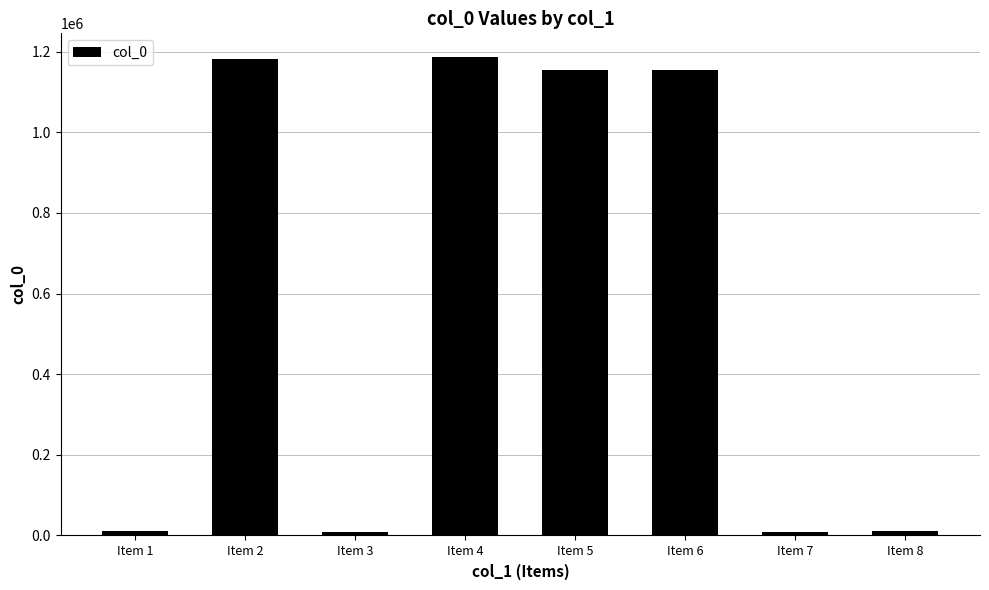

Where is the data nearest to the value 597809?

Item 5